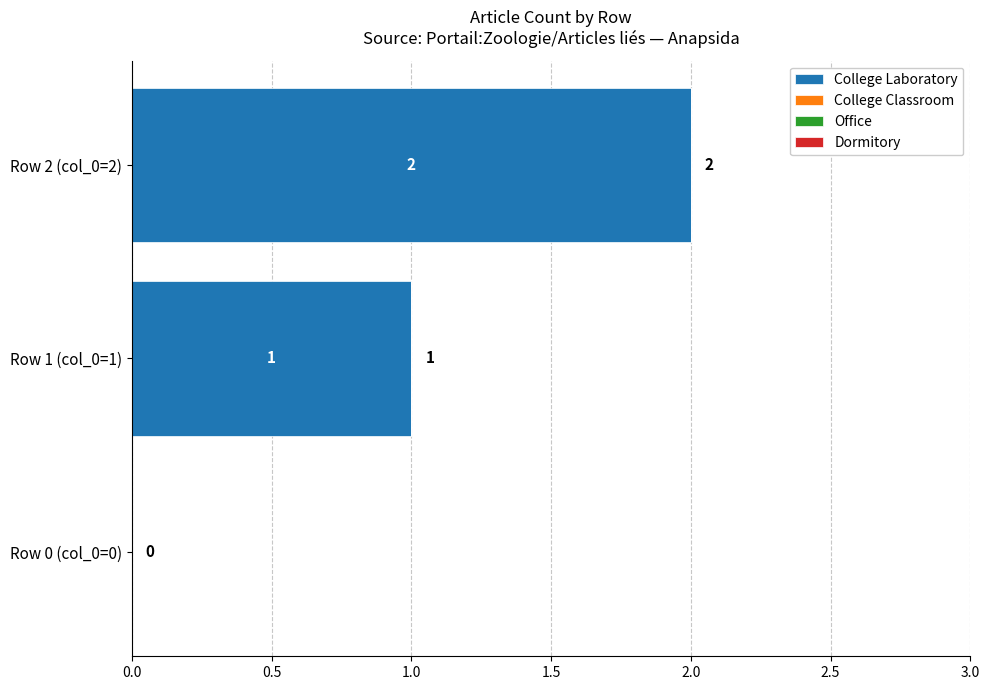

True or false: the data shows 1 at Row 0 (col_0=0).

False